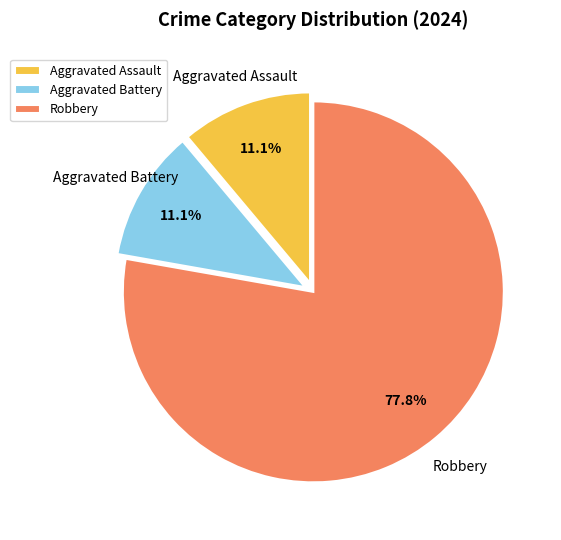

To the nearest percent, what portion does Aggravated Battery represent?

11%